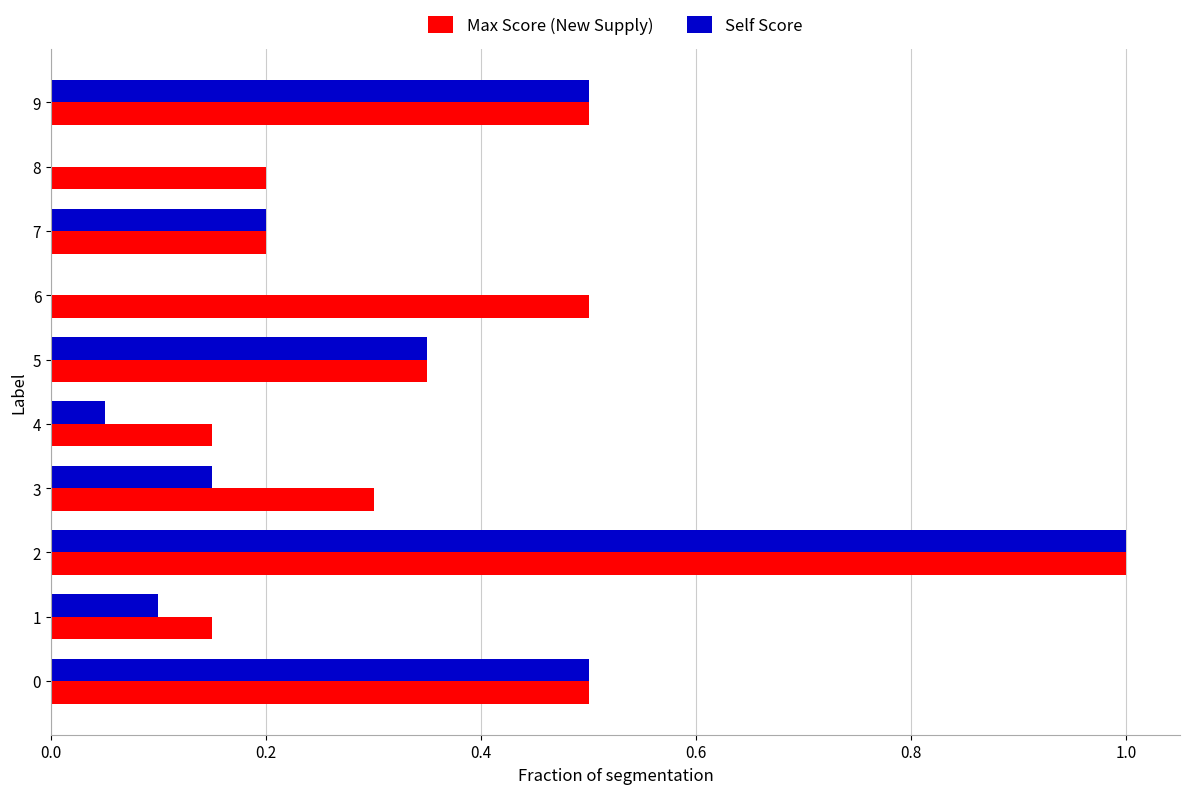

What is the highest value of the Self Score series?

1.0